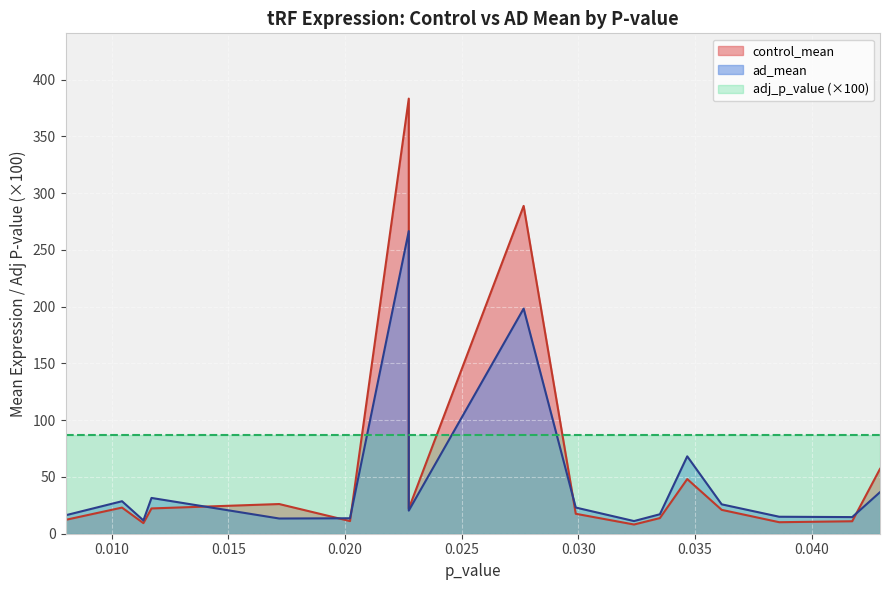

What is the average value of the ad_mean series?

47.8